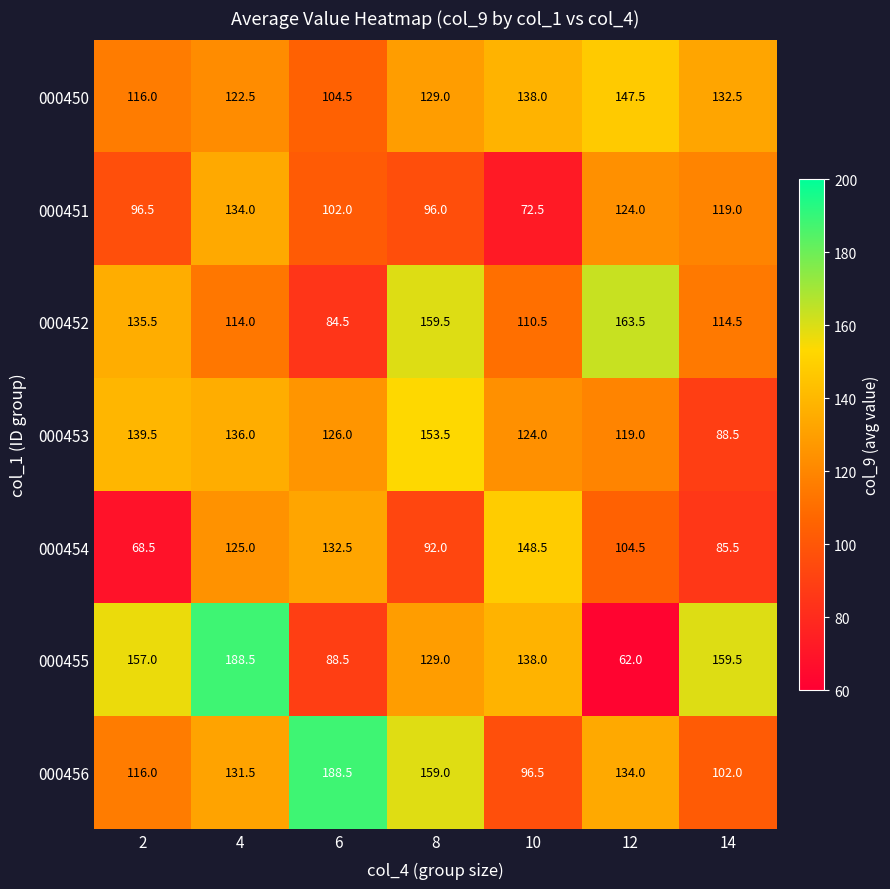

What is the minimum value for 000455?

62.0